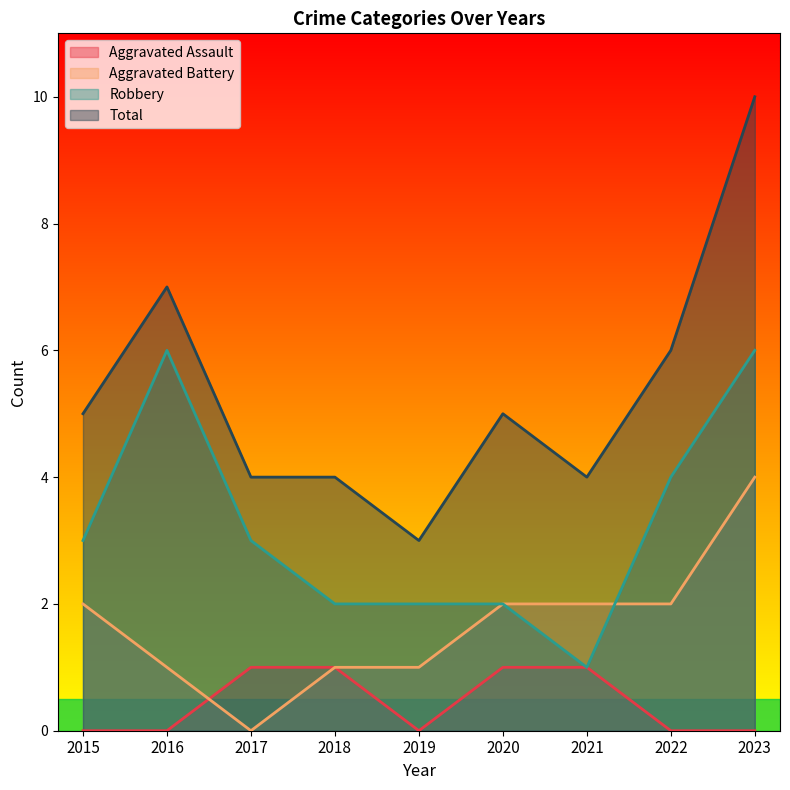

Read the Robbery value at 2017.

3